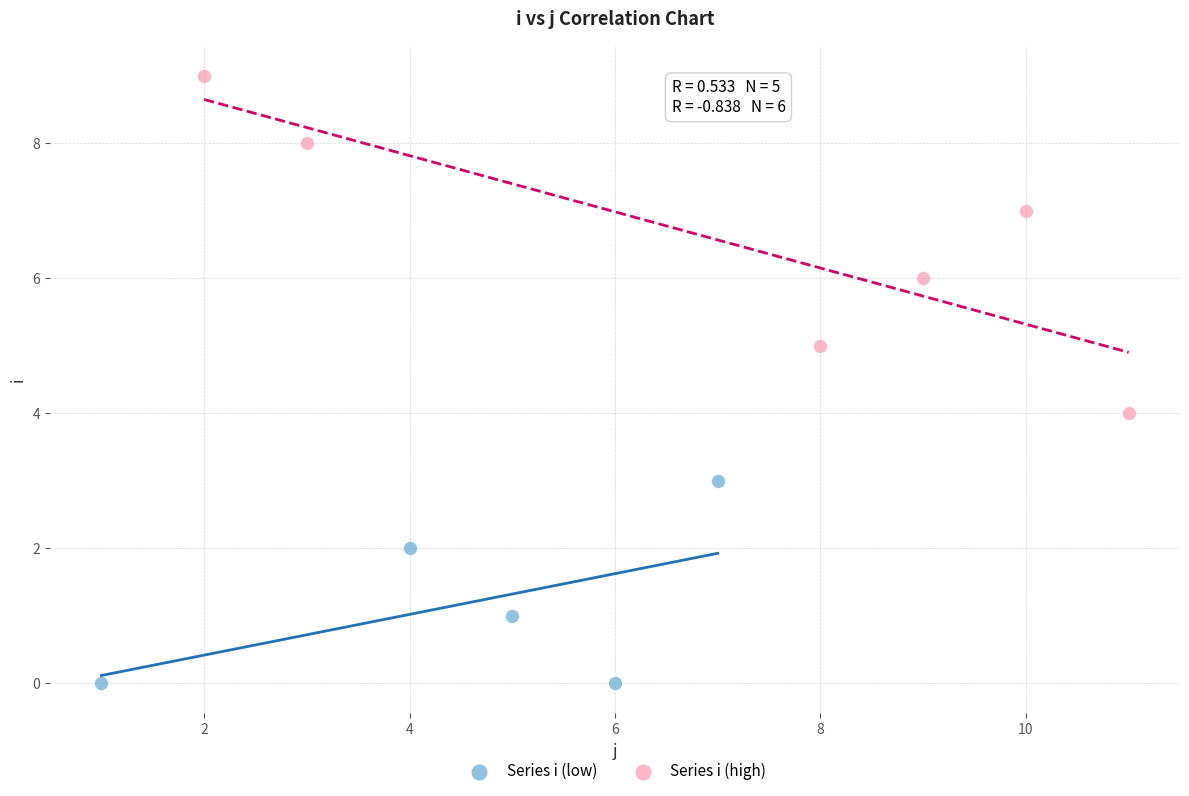

Which series contains the highest Y value?

Series i (high)